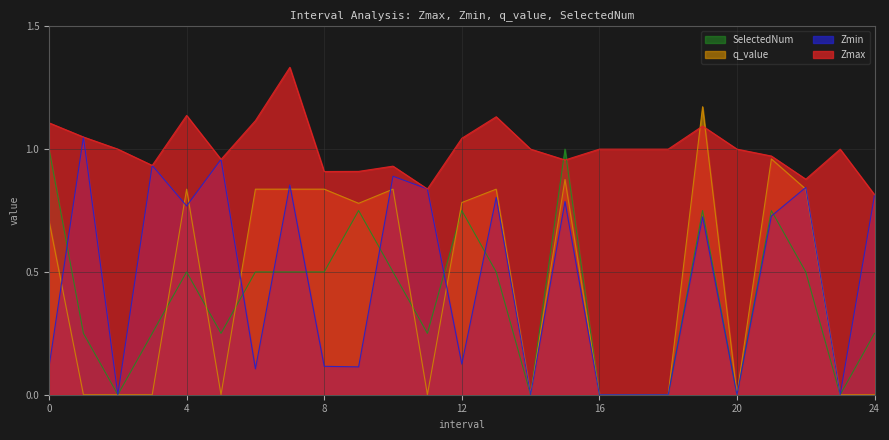

At which category is the sum across all series the highest?

19.0